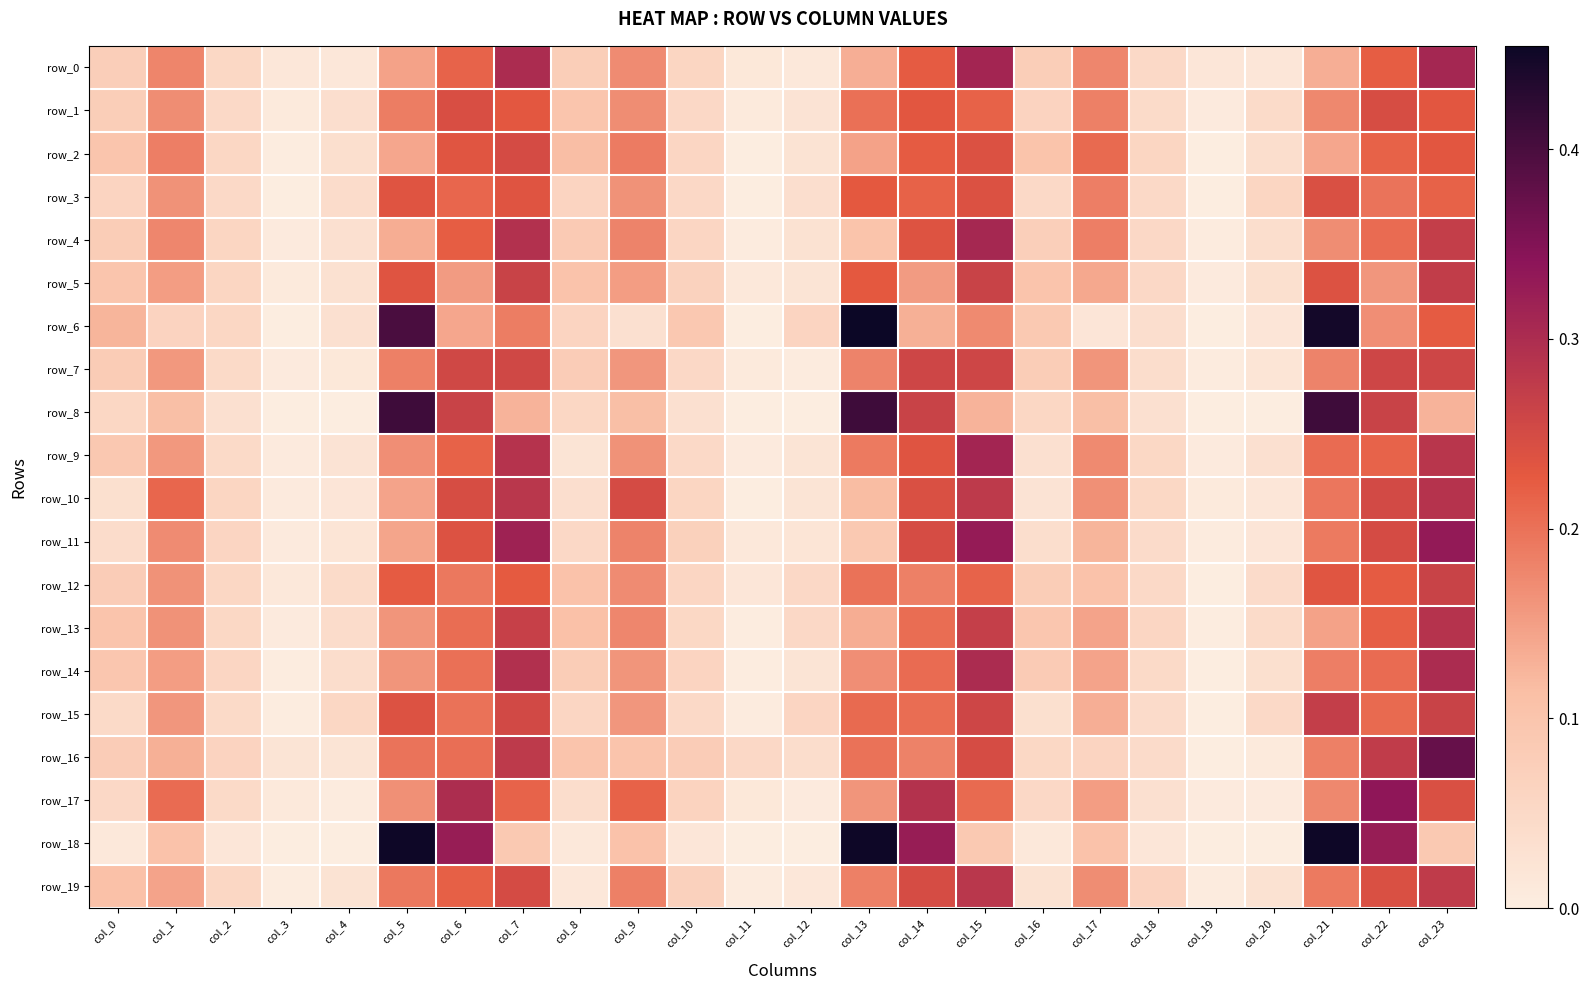

Is it true that row_19 equals 0.2 at col_0?

False